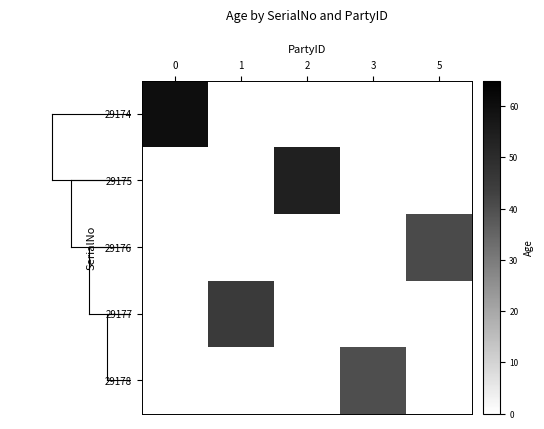

At how many categories does at least one series exceed 41?

3